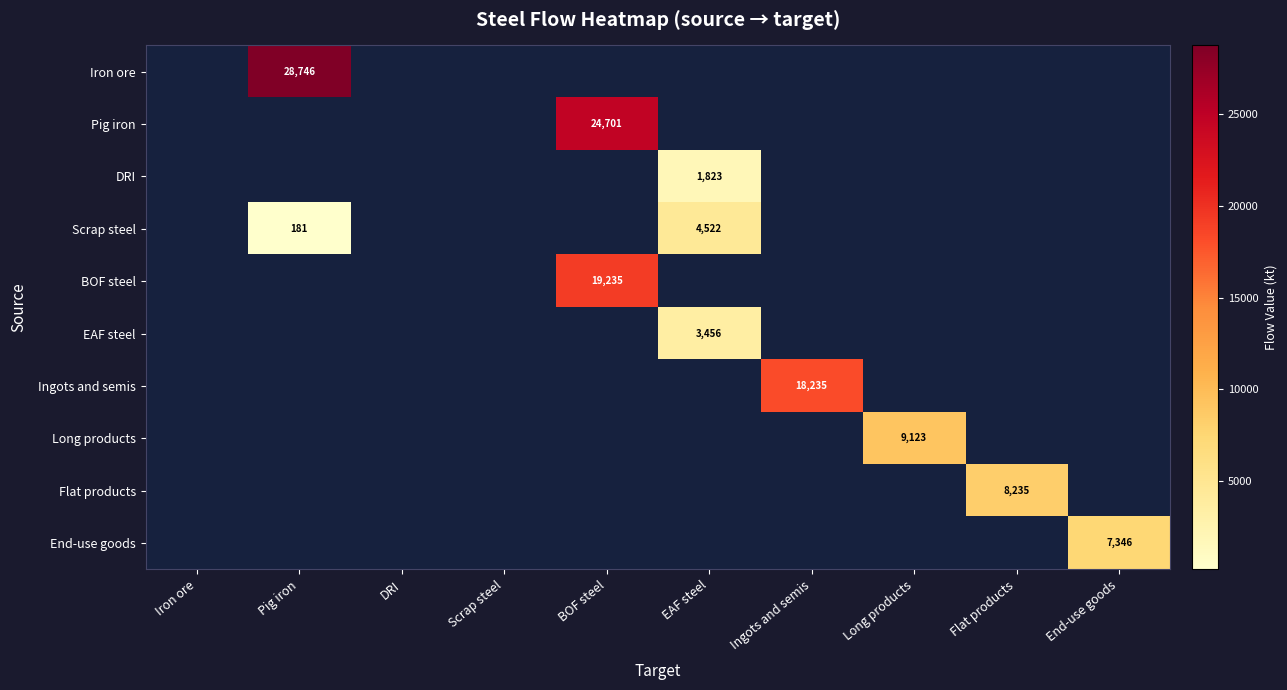

True or false: Flat products has a value of 0.0 at DRI.

True